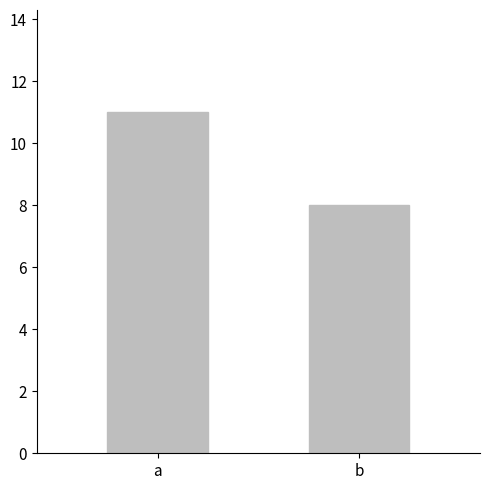

Between a and b, which is larger?

a